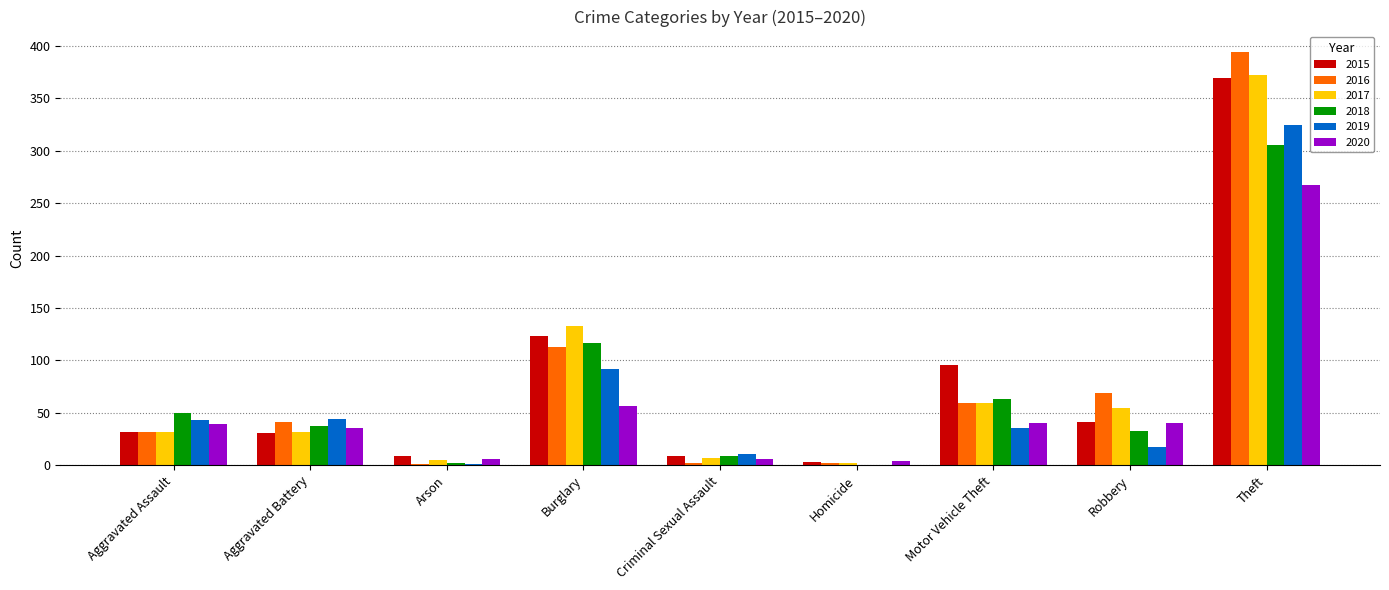

Read the 2015 value at Burglary.

123